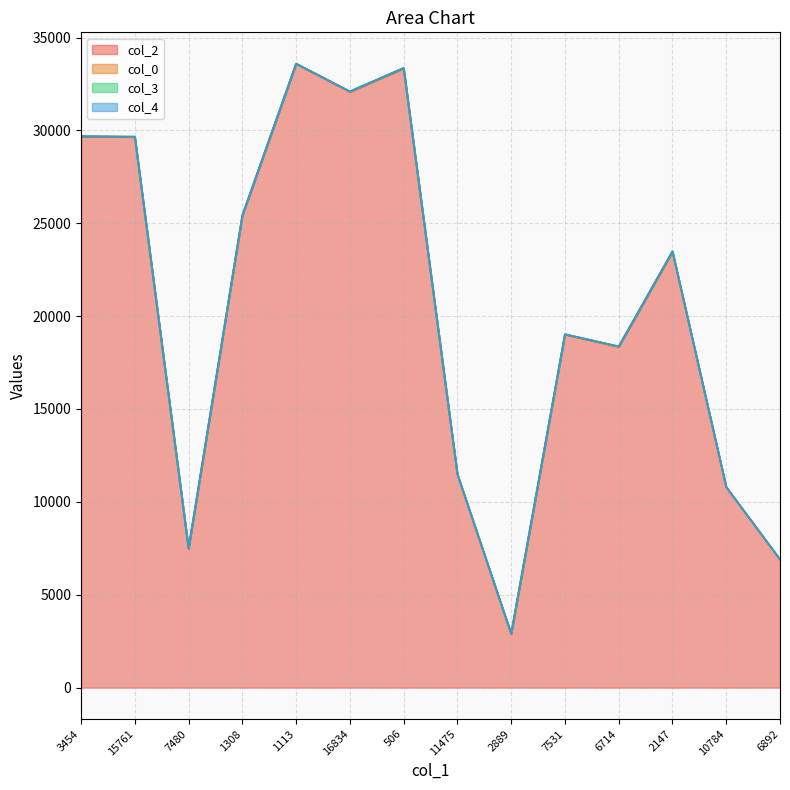

True or false: col_3 and col_2 cross at least once.

False